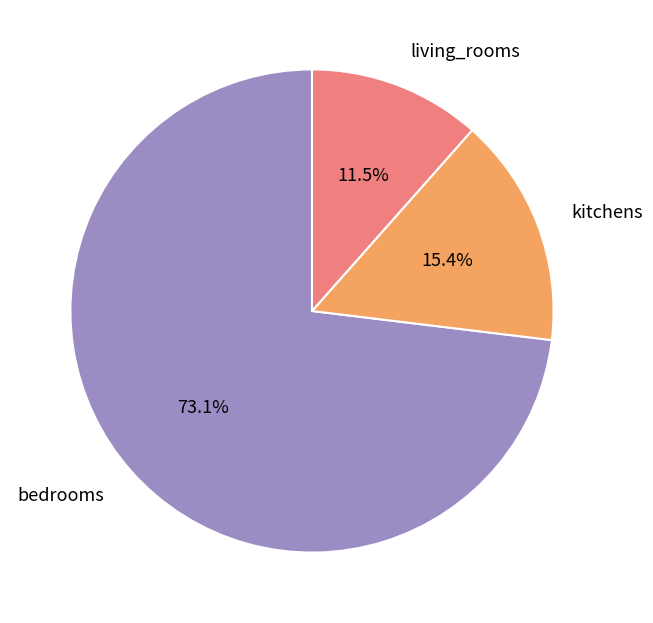

Is there any slice that represents more than half of the pie?

Yes